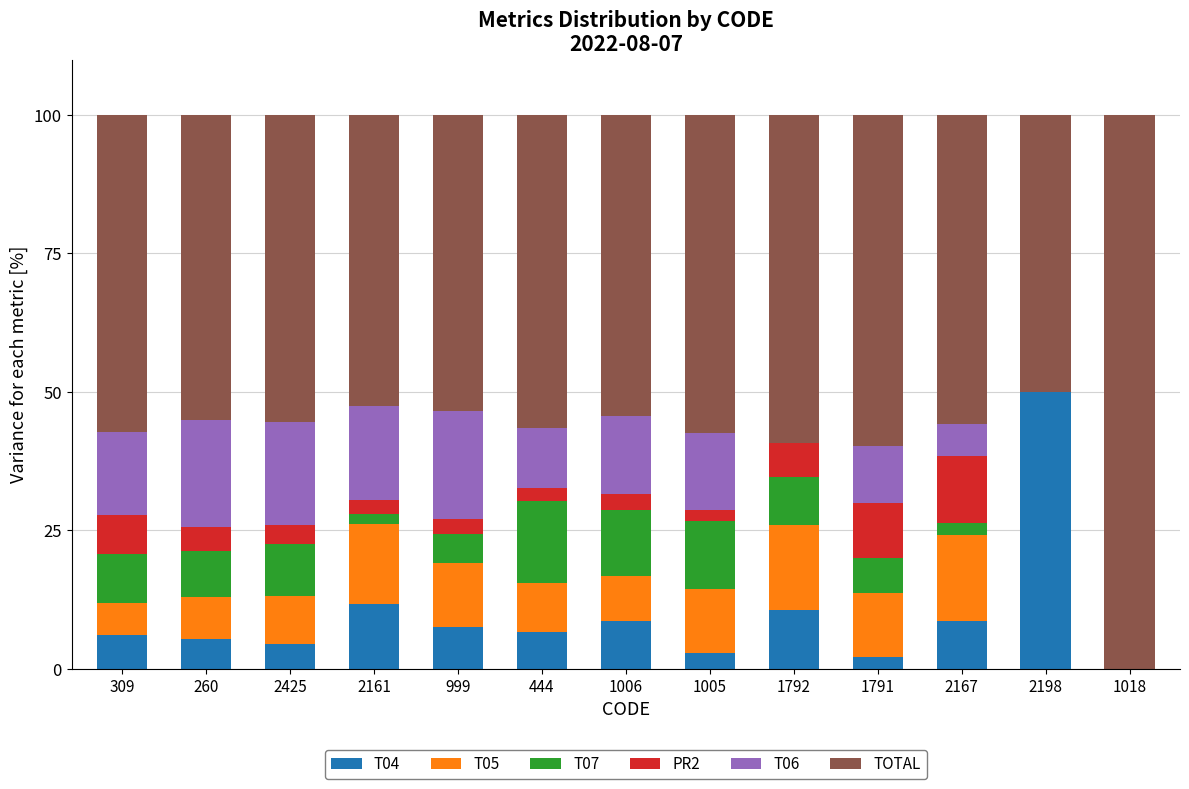

What is the total value across all series at 2198?

100.0